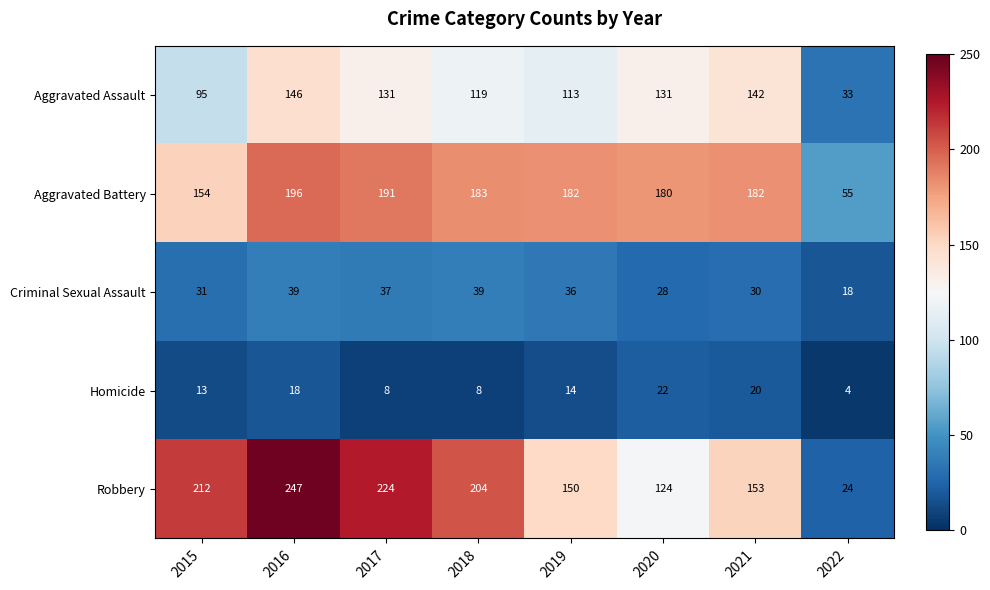

Rank the series at 2016 from lowest to highest value.

Homicide, Criminal Sexual Assault, Aggravated Assault, Aggravated Battery, Robbery